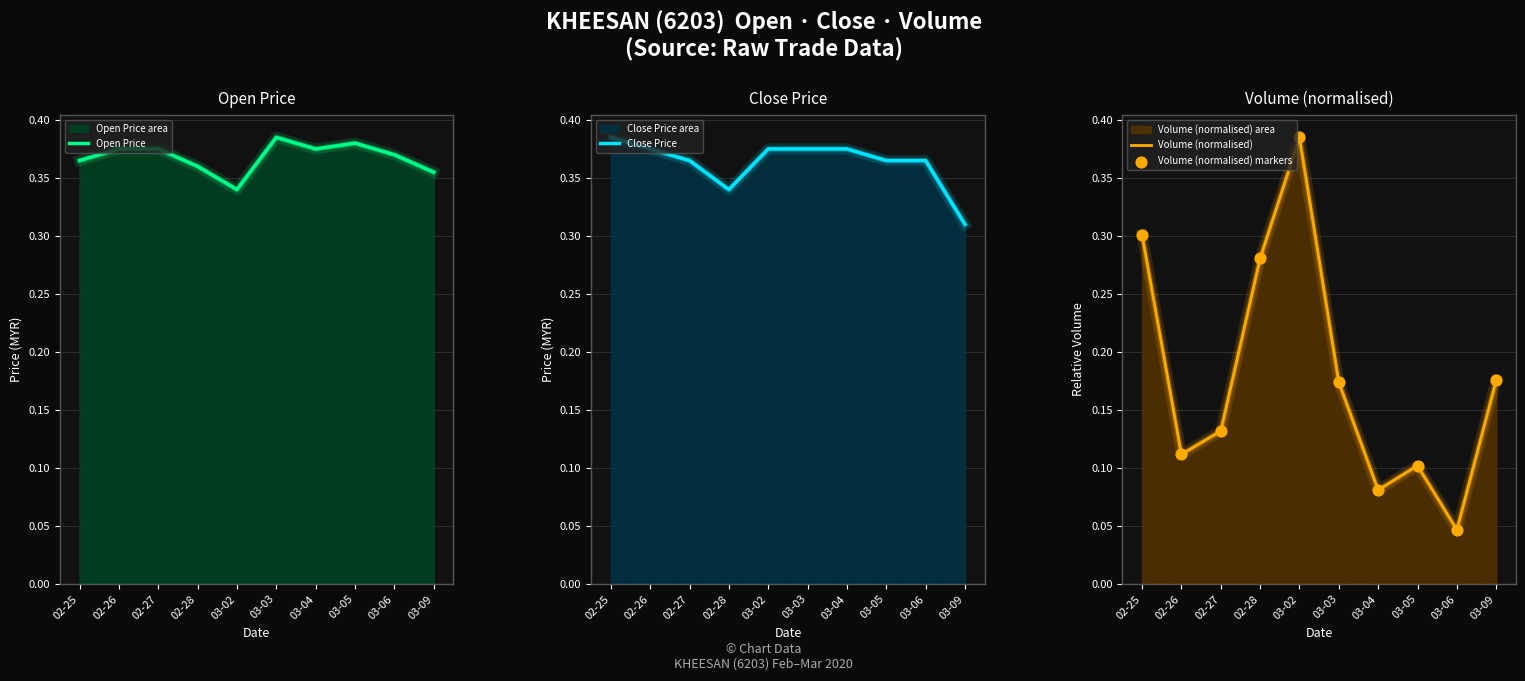

Which series reaches the maximum Y coordinate?

Open Price